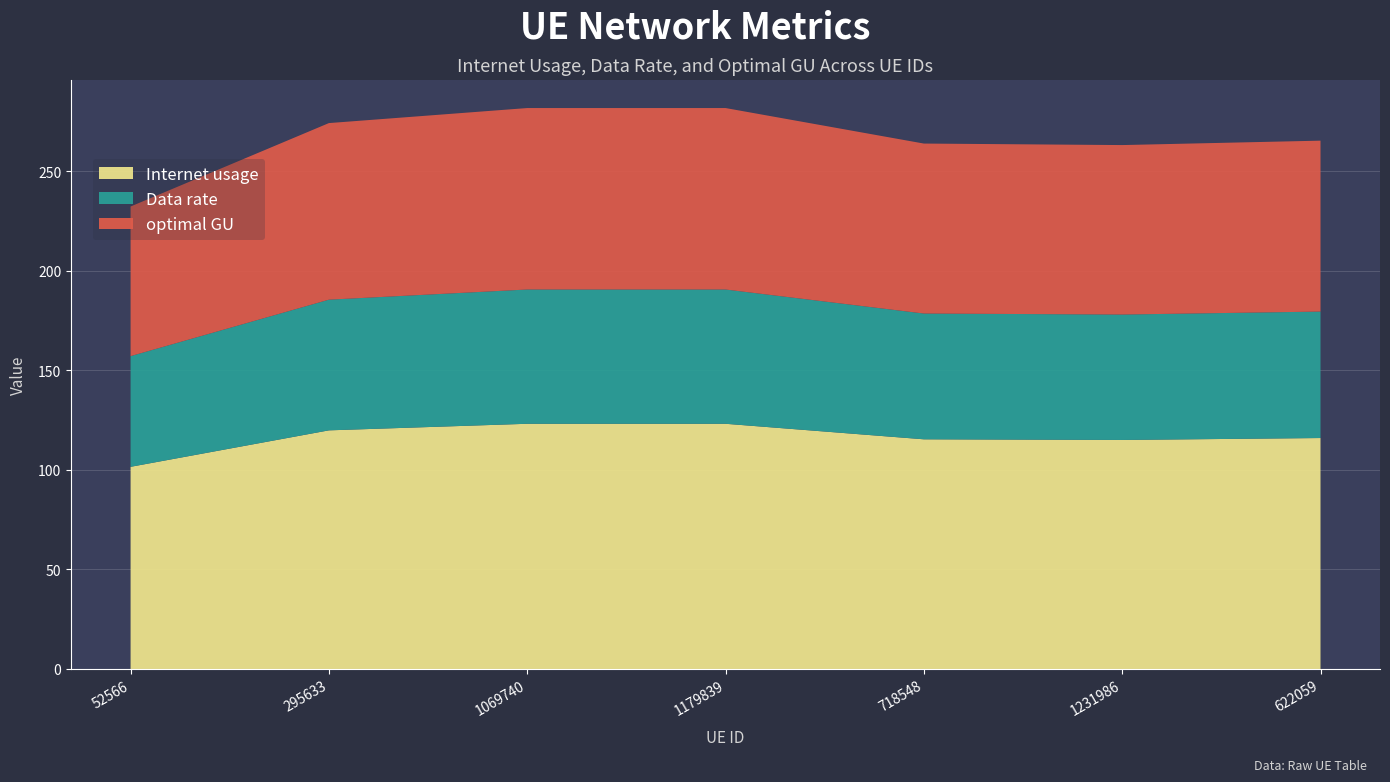

Reading right to left, list all the values displayed in this chart.

Internet usage: 116.0	115.0	115.3	123.1	123.1	119.8	101.5
Data rate: 63.5	63.0	63.2	67.4	67.4	65.6	55.6
optimal GU: 85.8	85.1	85.4	91.1	91.1	88.7	75.1